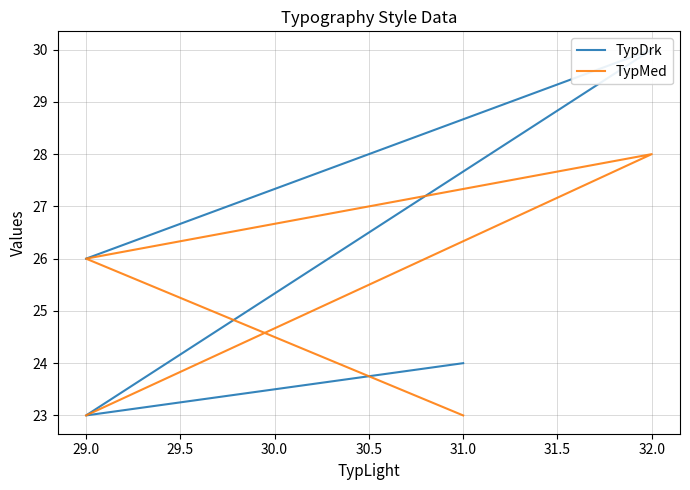

Read the TypMed value at 29.0.

26